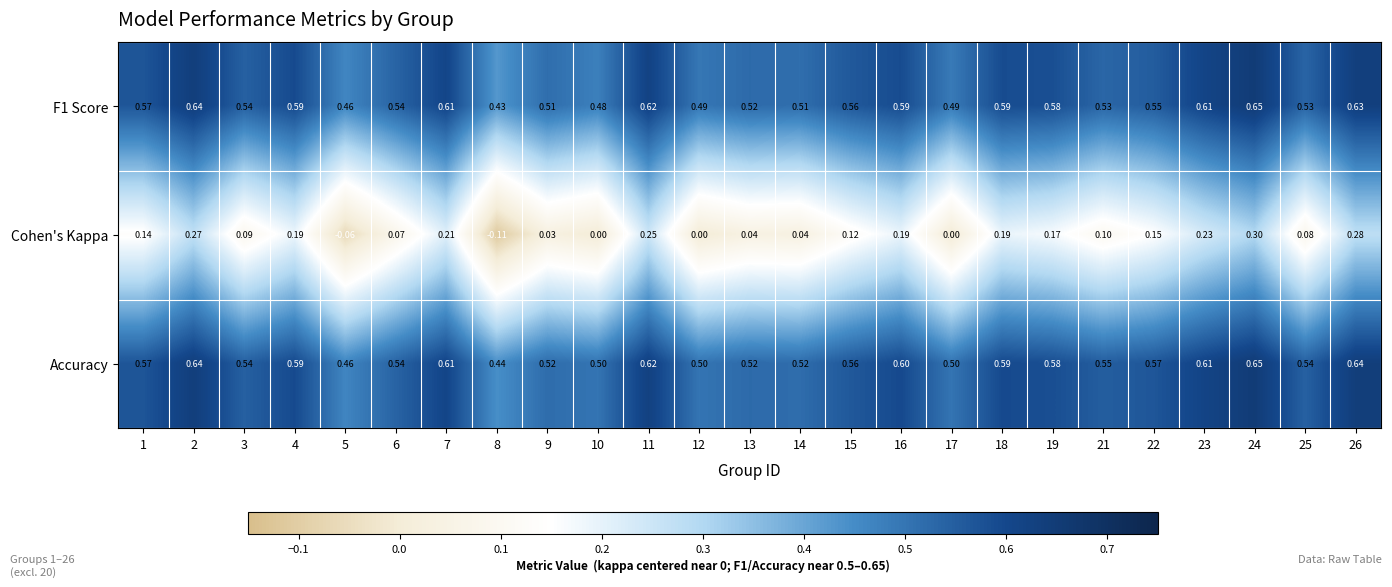

Which series has the largest total across all categories?

Accuracy